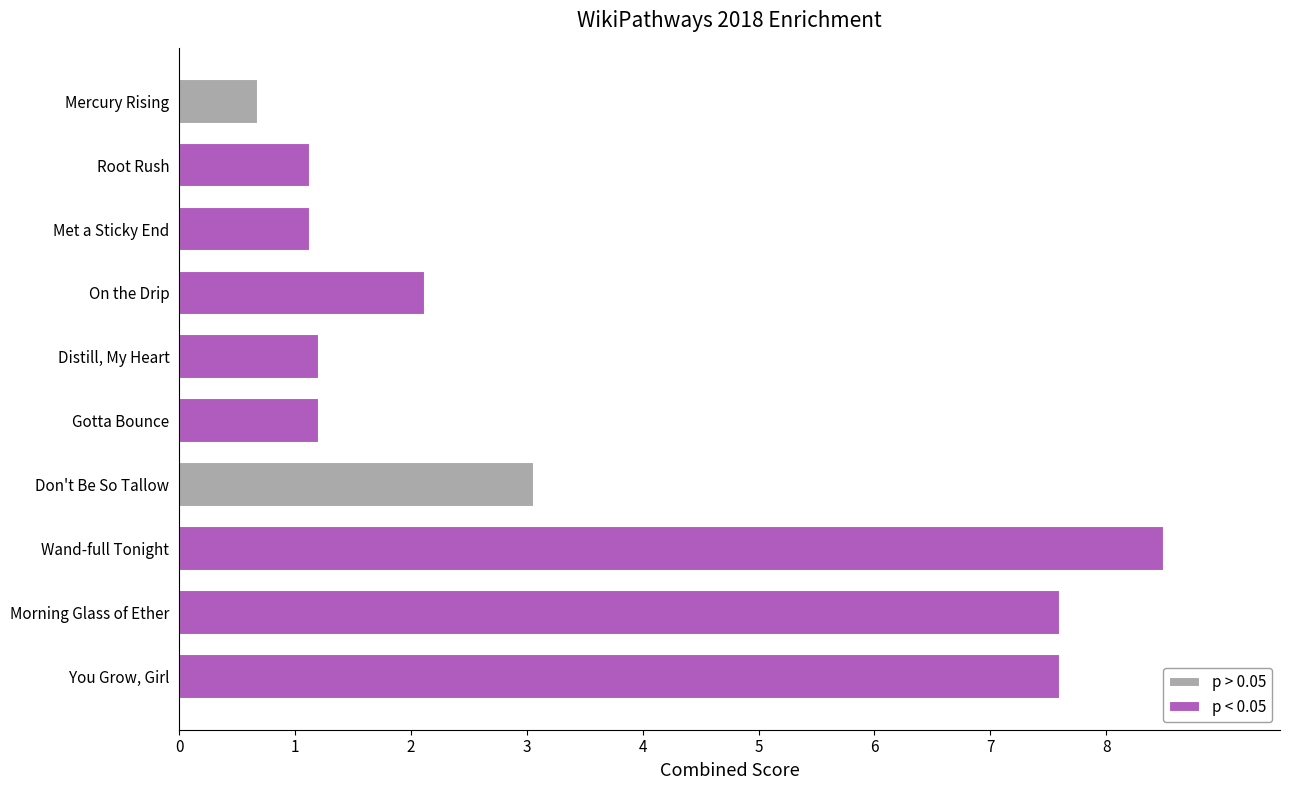

At which label does the data first exceed 2?

On the Drip